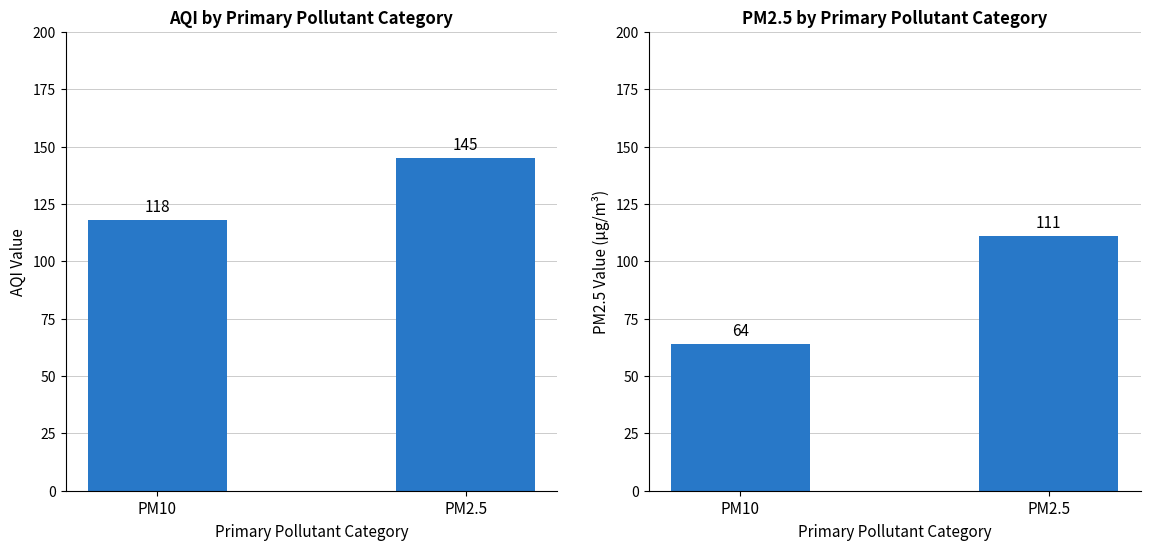

Is the value of AQI at PM10 greater than the value of PM2.5 at PM10?

Yes